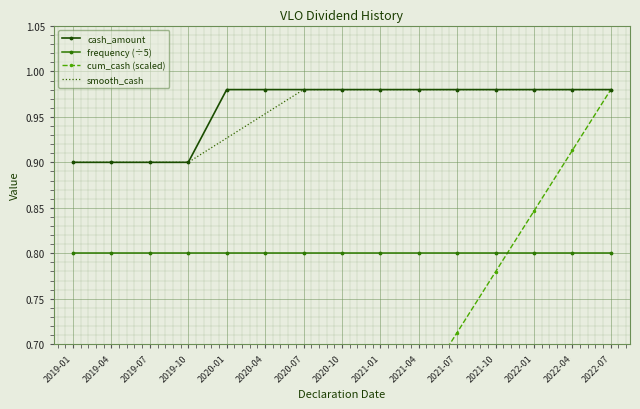

True or false: cash_amount has more than 2 points higher than both neighbors.

False